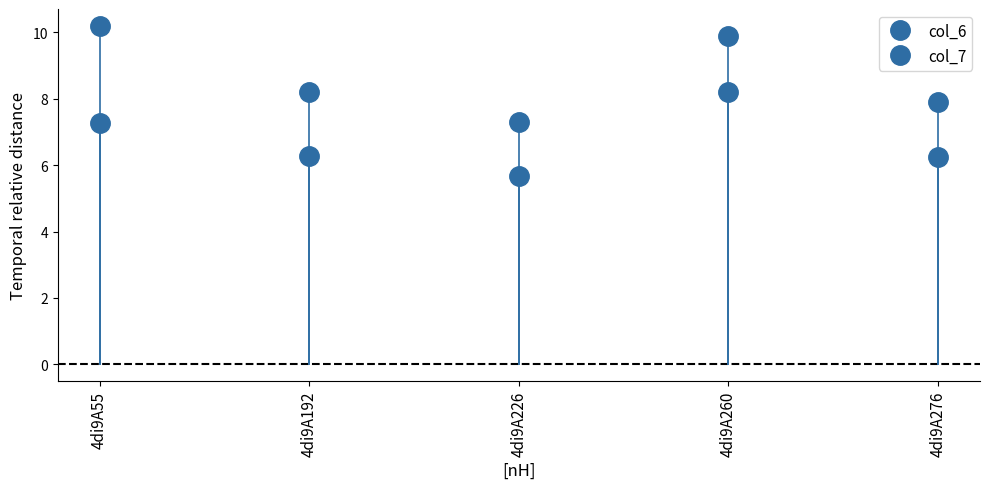

Which series has the largest total across all categories?

col_6